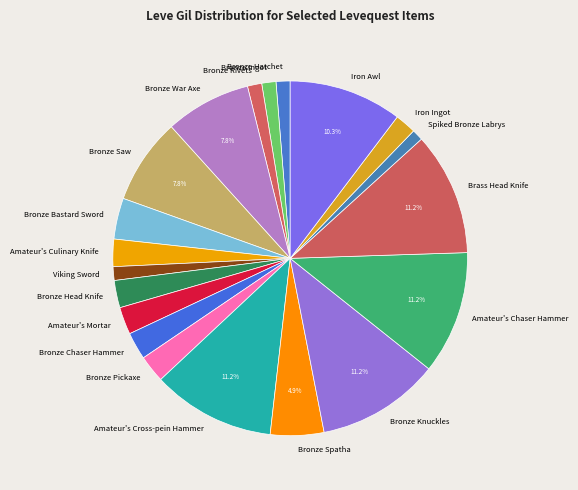

Combined, do Amateur's Mortar and Bronze Pickaxe account for over 50%?

No